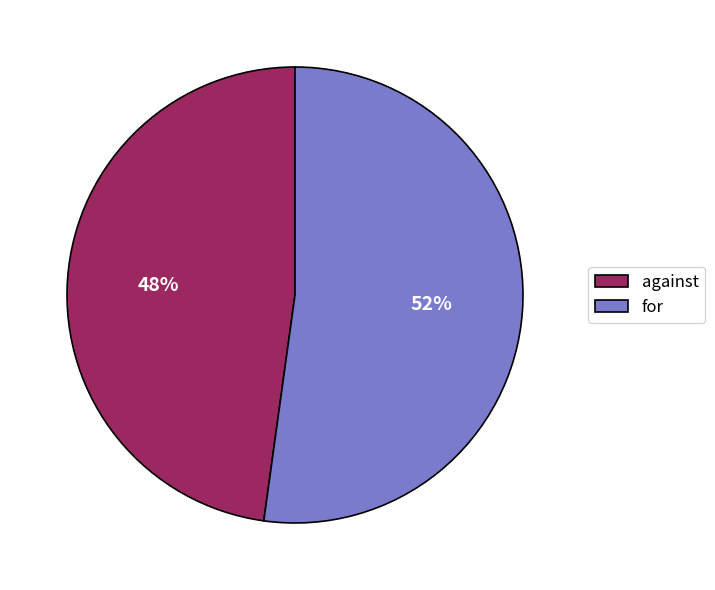

Approximately how many times larger is the value at against compared to for?

0.9